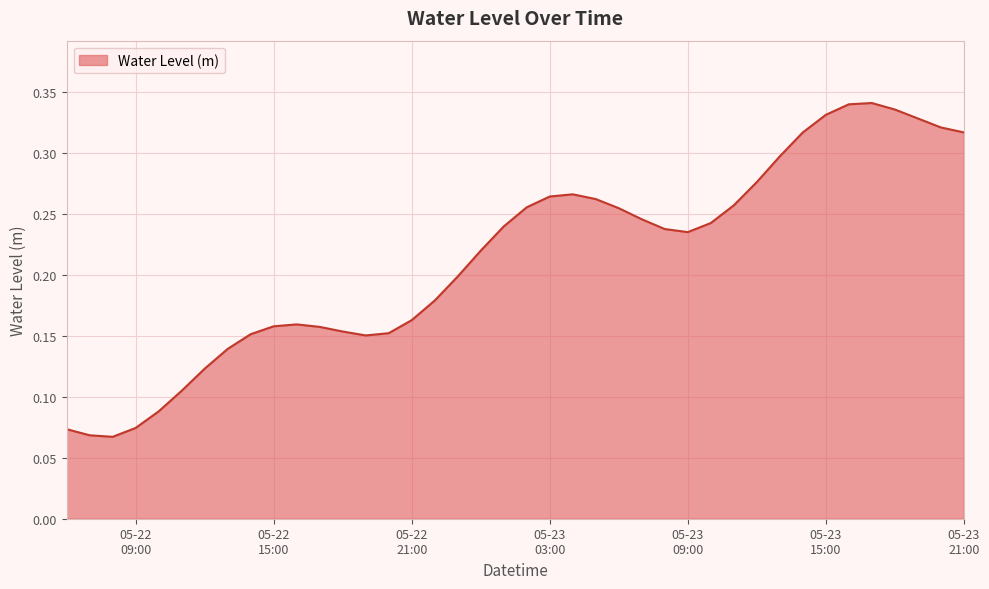

How many lines are shown in the chart?

1